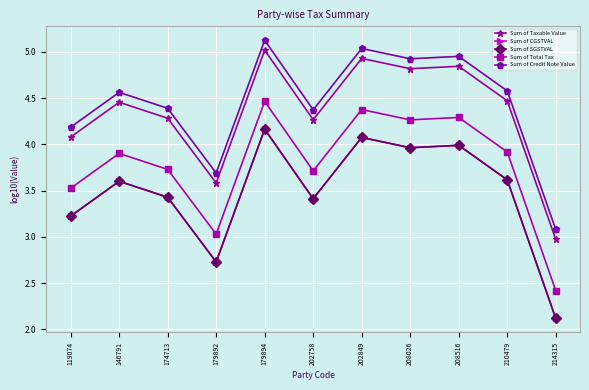

True or false: Sum of Total Tax has a value of 4.3 at 208026.

True